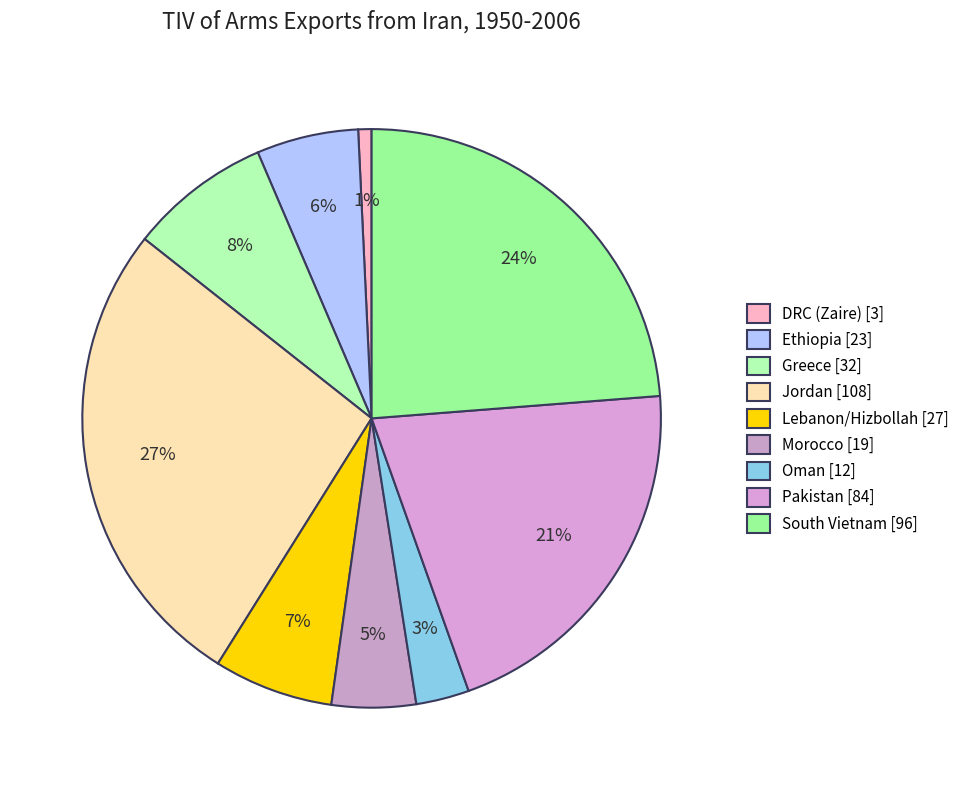

To the nearest percent, what is the difference between the Ethiopia and DRC (Zaire) slice percentages?

5%